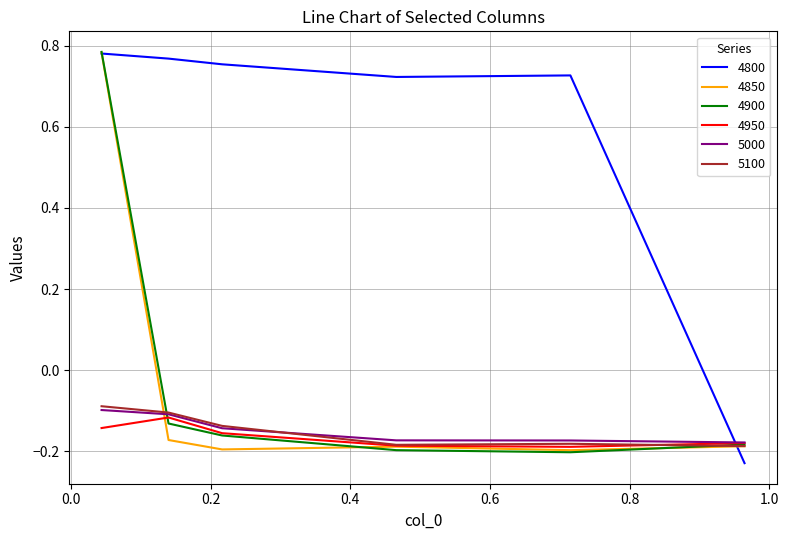

What are all the series names shown in the legend?

4800, 4850, 4900, 4950, 5000, 5100